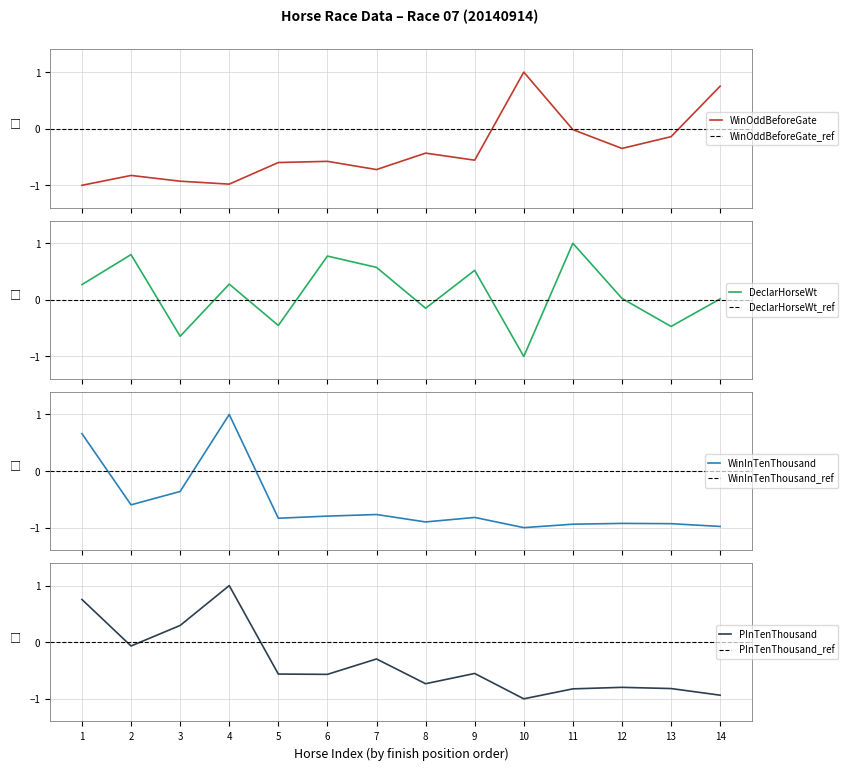

How many interior local valleys does the DeclarHorseWt series have?

5